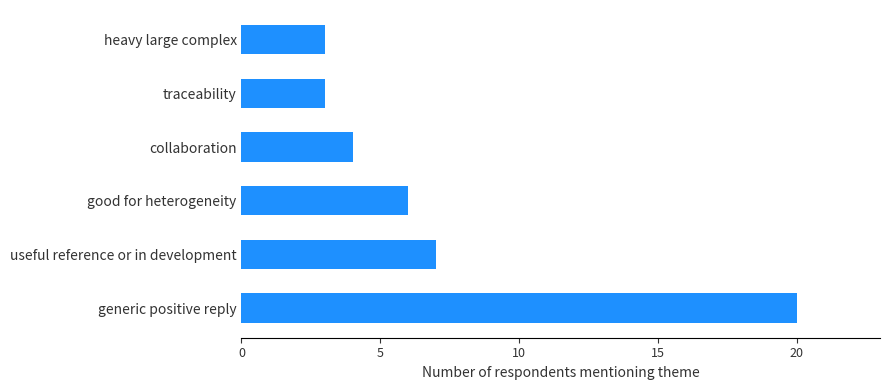

How many categories are shown in the chart?

6